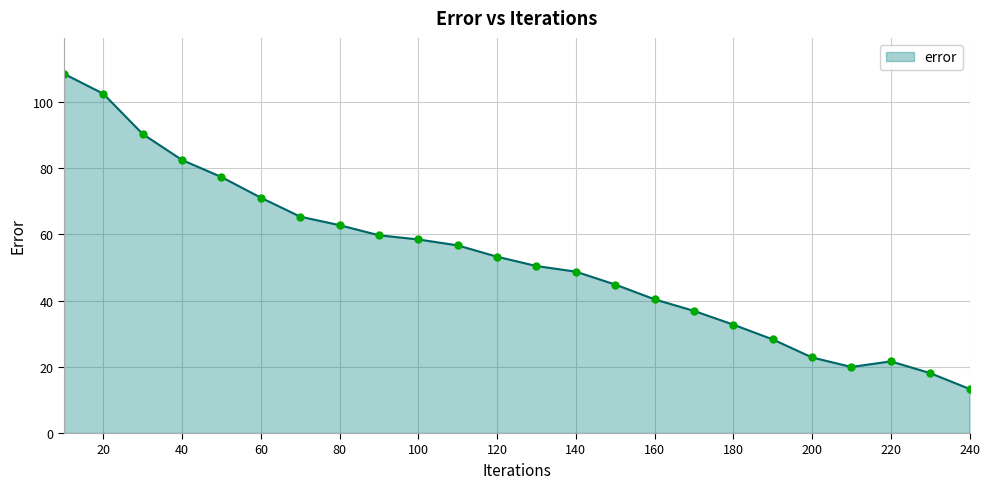

Count the number of categories in the chart.

24